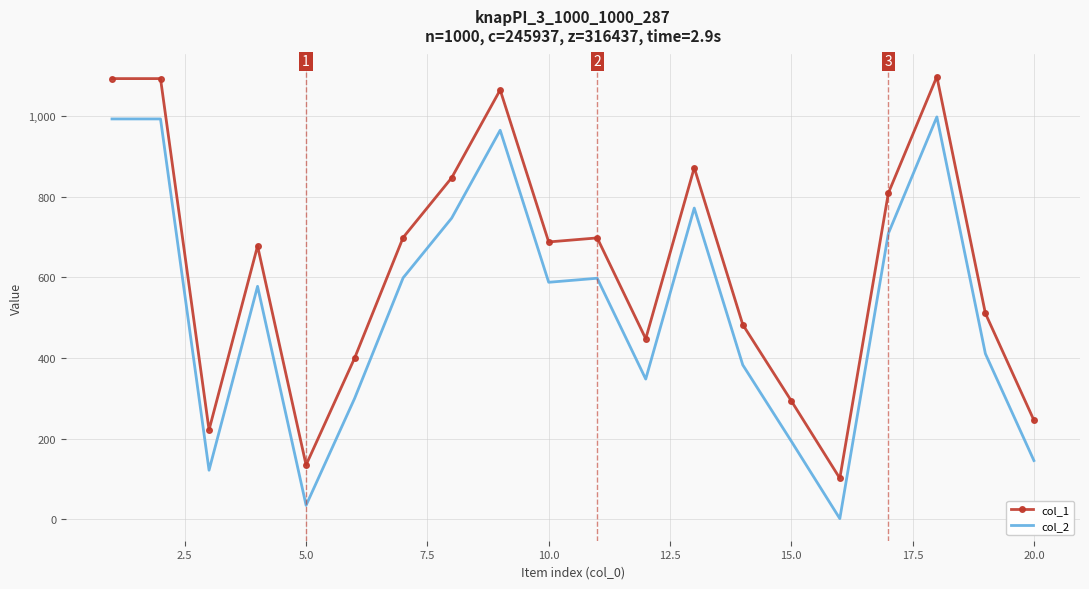

True or false: col_1 and col_2 intersect in this chart.

False